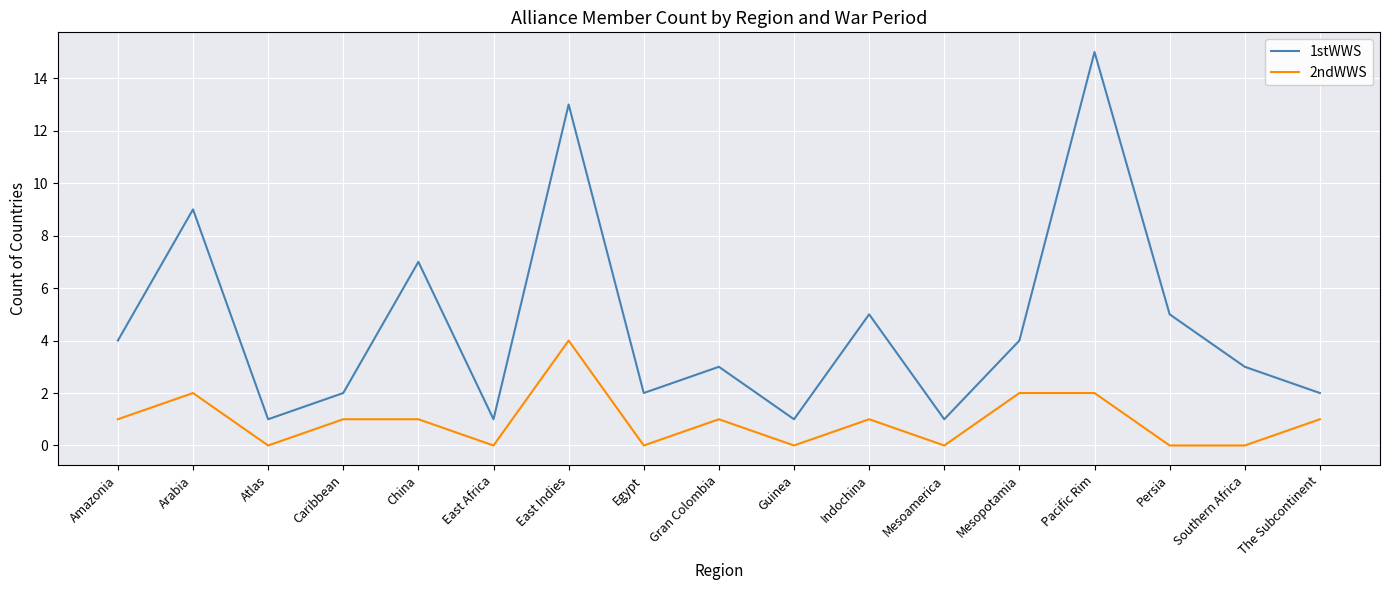

Which series has the largest total across all categories?

1stWWS